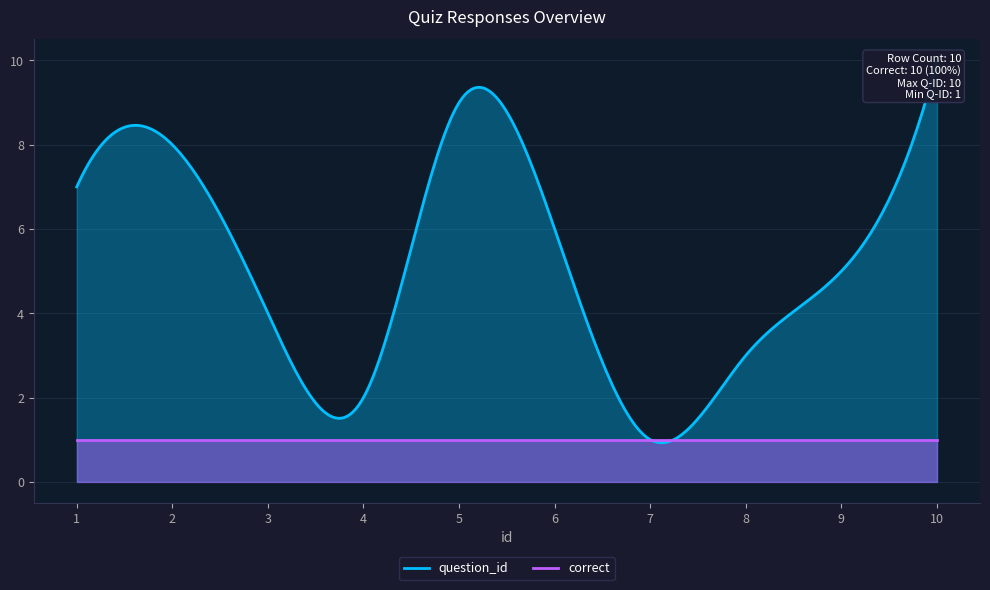

How many values in the question_id series exceed 6?

4